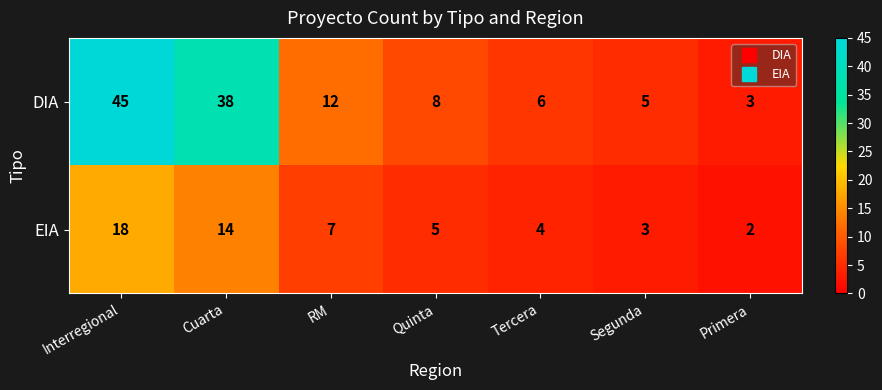

Rank the series by their average value, from lowest to highest.

EIA, DIA